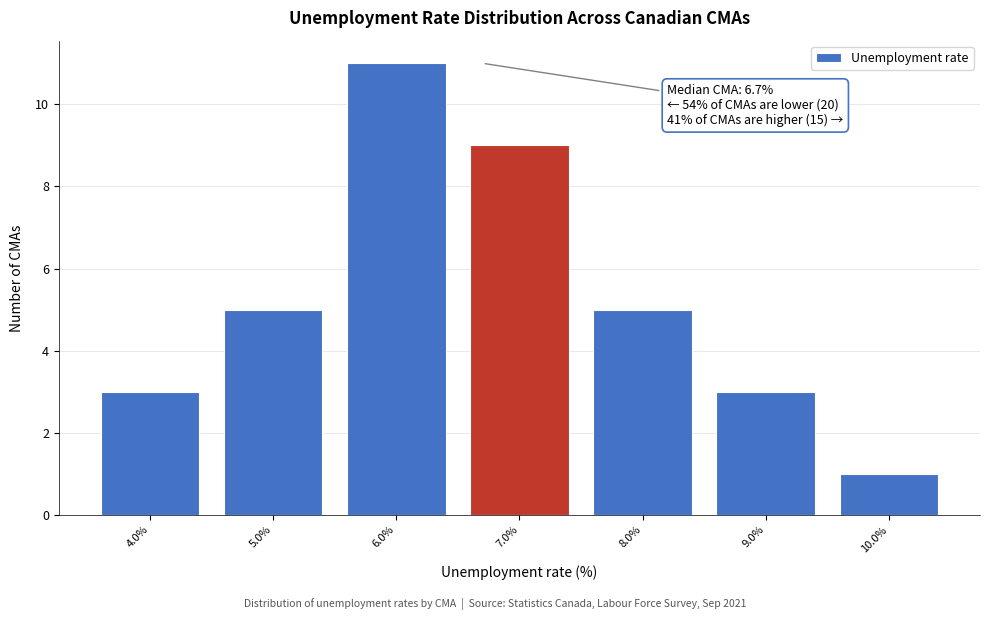

Which range on the x-axis has the tallest bar?

5.5 to 6.5